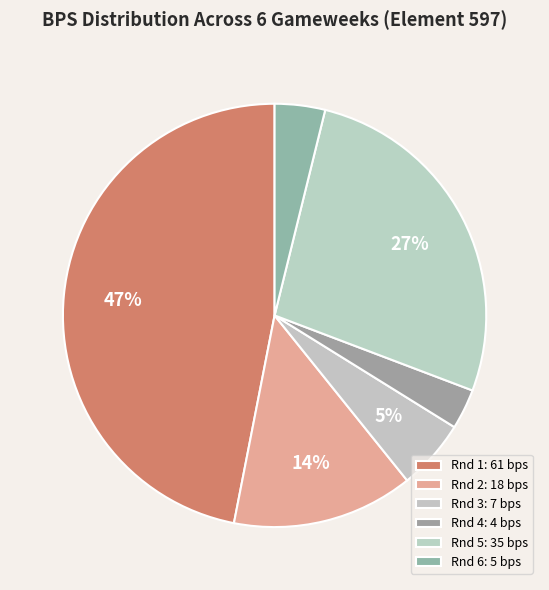

Count the number of slices in the pie.

6